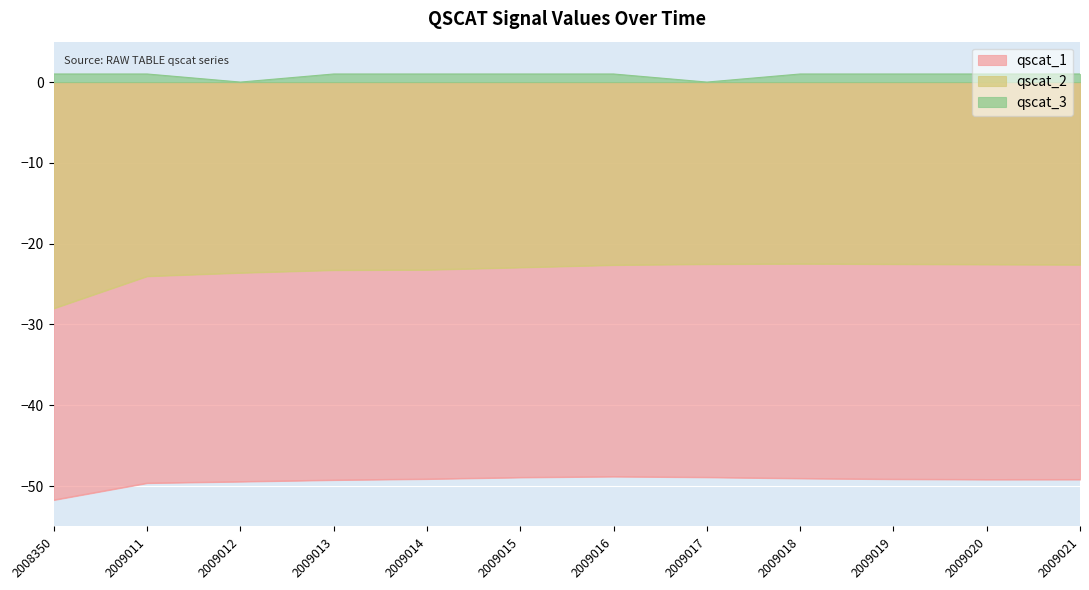

True or false: qscat_1 and qscat_3 cross at least once.

False